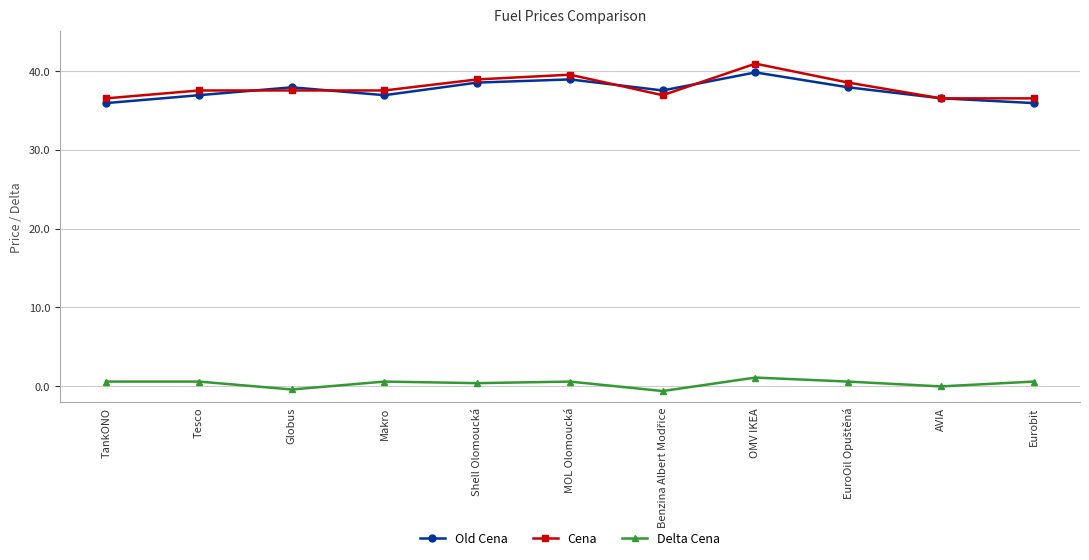

The Cena series shows 56.1 at OMV IKEA. True or false?

False